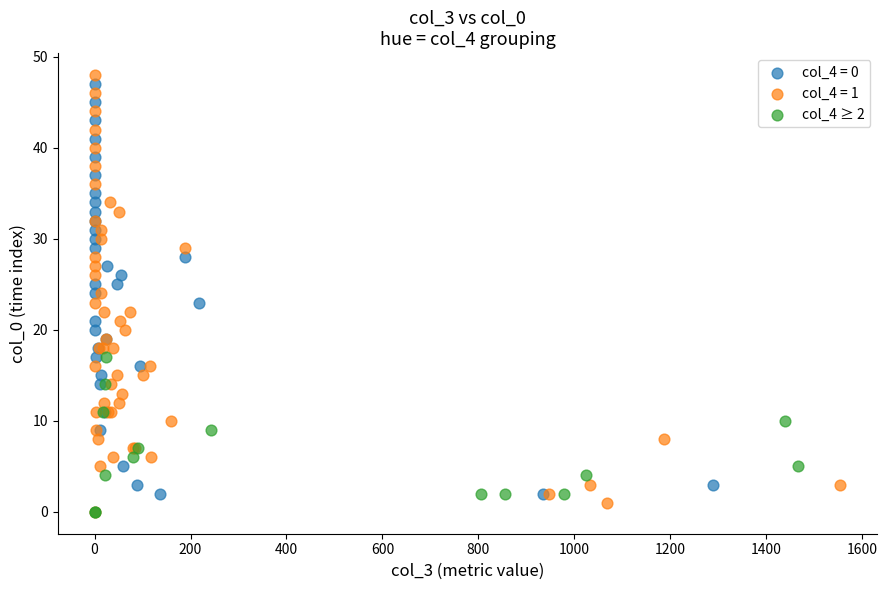

Which series has the largest Y range (max minus min)?

col_4 = 1